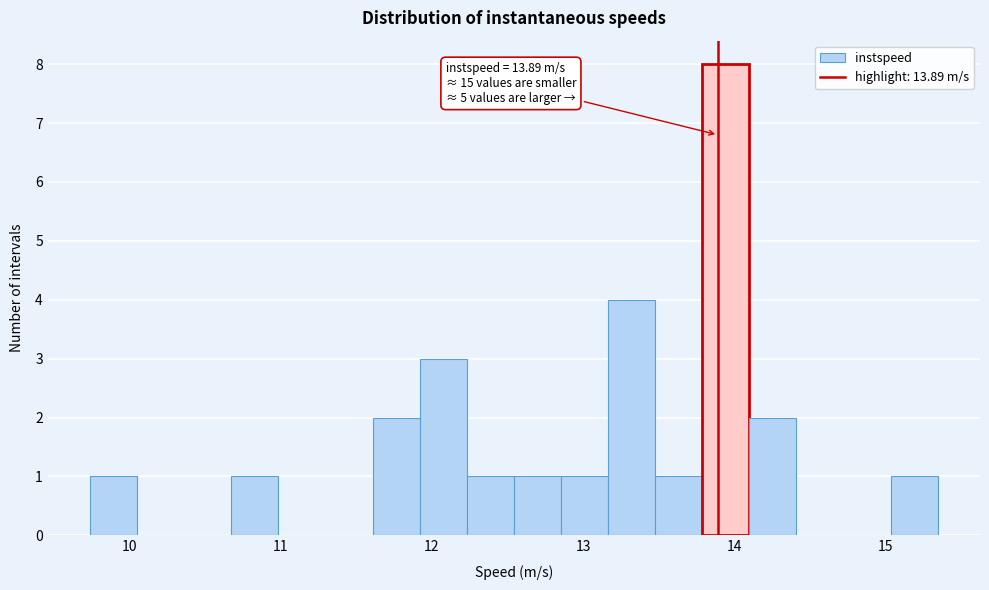

Around what value on the x-axis is the tallest bar? Give the approximate position of its centre, as read against the axis.

13.9